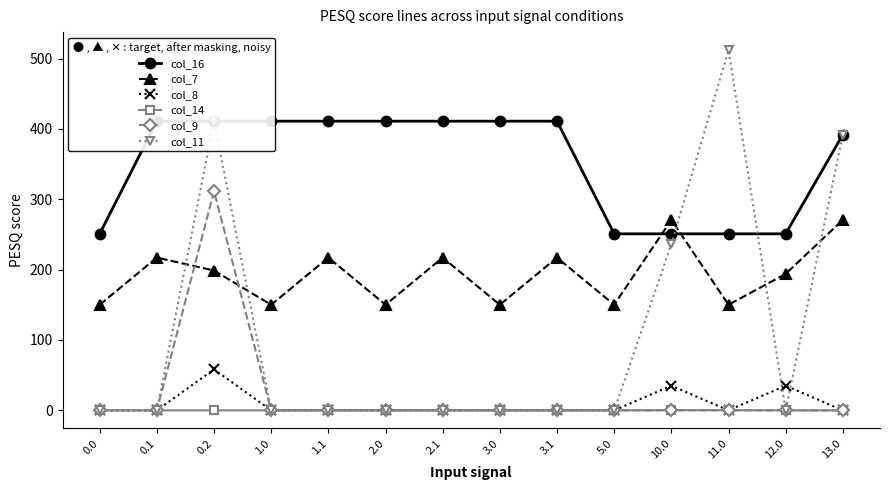

Reading left to right, list all the values displayed in this chart.

col_16: 0.0=250.9	0.1=411.0	0.2=411.0	1.0=411.0	1.1=411.0	2.0=411.0	2.1=411.0	3.0=411.0	3.1=411.0	5.0=250.9	10.0=250.9	11.0=250.9	12.0=250.9	13.0=392.0
col_7: 0.0=150.1	0.1=217.1	0.2=198.7	1.0=150.1	1.1=217.1	2.0=150.1	2.1=217.1	3.0=150.1	3.1=217.1	5.0=150.1	10.0=270.7	11.0=150.1	12.0=194.0	13.0=270.7
col_8: 0.0=0.0	0.1=0.0	0.2=58.3	1.0=0.0	1.1=0.0	2.0=0.0	2.1=0.0	3.0=0.0	3.1=0.0	5.0=0.0	10.0=35.0	11.0=0.0	12.0=35.0	13.0=0.0
col_14: 0.0=0.0	0.1=0.0	0.2=0.0	1.0=0.0	1.1=0.0	2.0=0.0	2.1=0.0	3.0=0.0	3.1=0.0	5.0=0.0	10.0=0.3	11.0=0.3	12.0=0.0	13.0=0.0
col_9: 0.0=0.0	0.1=0.0	0.2=311.5	1.0=0.0	1.1=0.0	2.0=0.0	2.1=0.0	3.0=0.0	3.1=0.0	5.0=0.0	10.0=0.0	11.0=0.0	12.0=0.0	13.0=0.0
col_11: 0.0=0.0	0.1=0.0	0.2=411.0	1.0=0.0	1.1=0.0	2.0=0.0	2.1=0.0	3.0=0.0	3.1=0.0	5.0=0.0	10.0=236.3	11.0=512.0	12.0=0.0	13.0=392.0